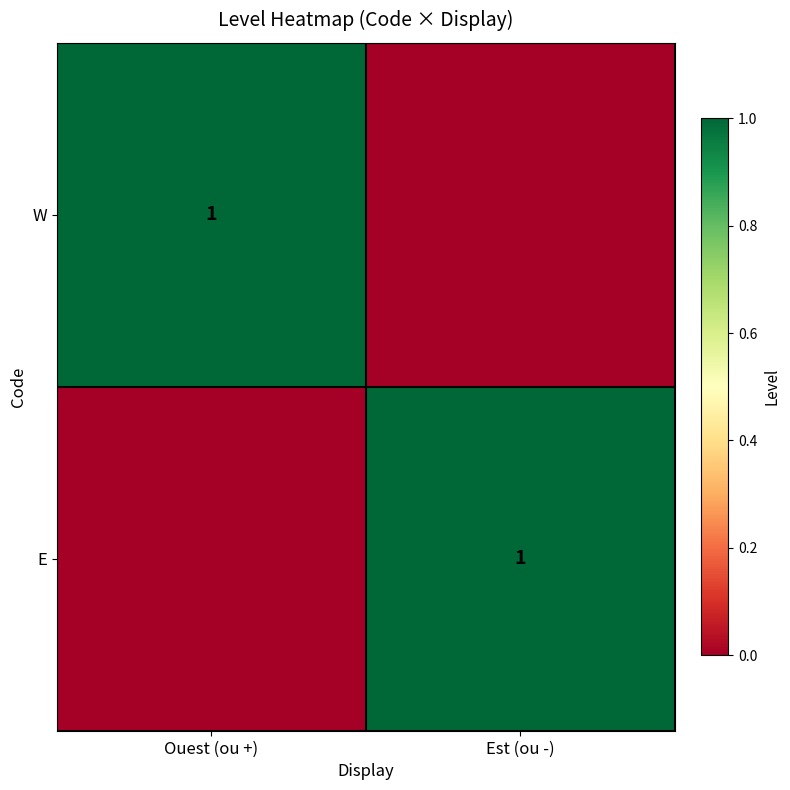

The value of W at Ouest (ou +) is 1. True or false?

True